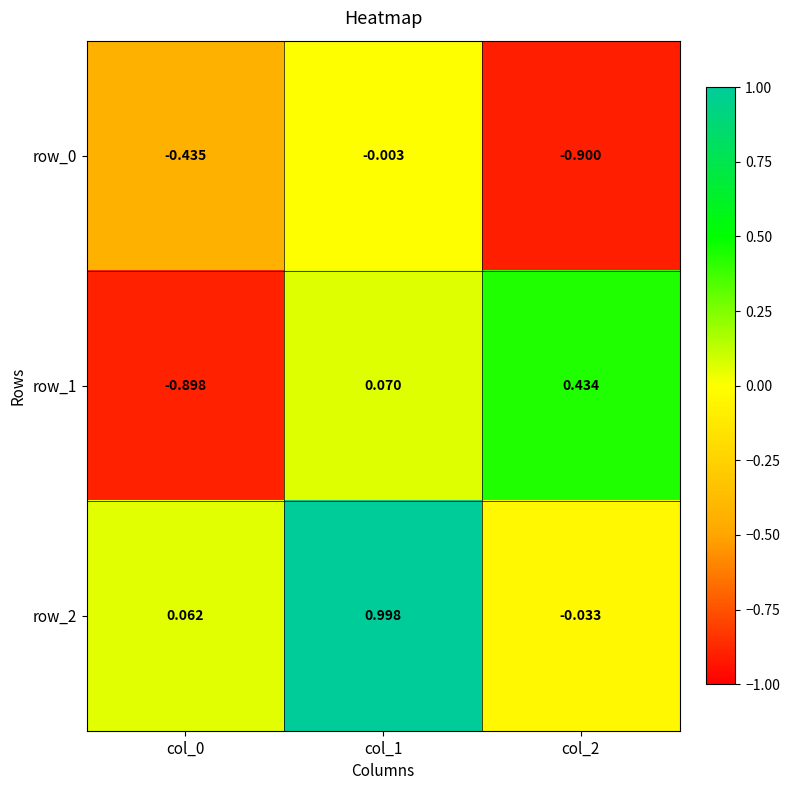

Is the value of row_1 at col_2 greater than the value of row_2 at col_0?

Yes